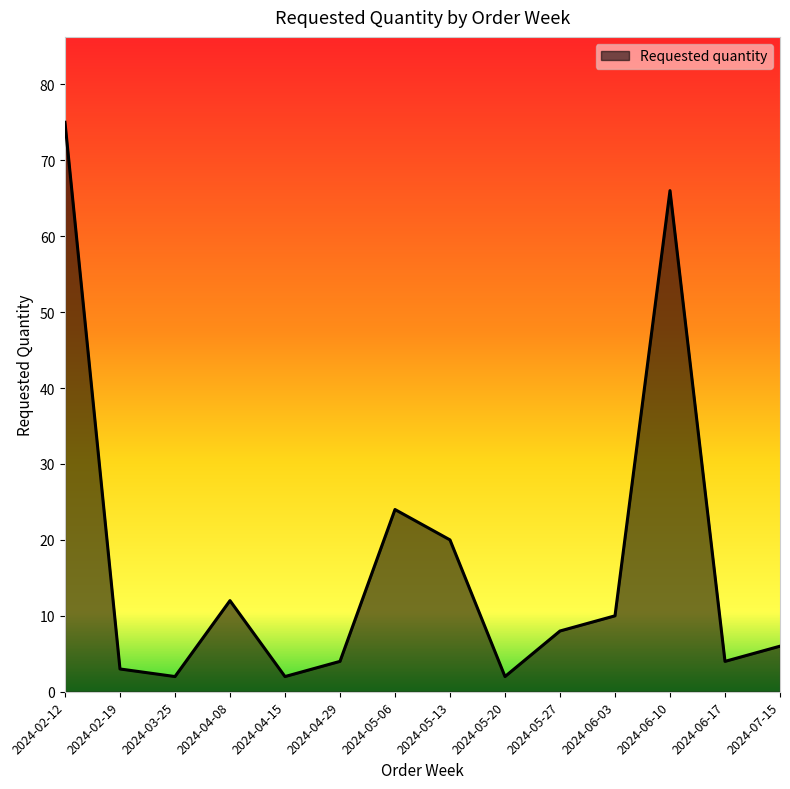

Reading left to right, extract all data points from this chart.

2024-02-12=75	2024-02-19=3	2024-03-25=2	2024-04-08=12	2024-04-15=2	2024-04-29=4	2024-05-06=24	2024-05-13=20	2024-05-20=2	2024-05-27=8	2024-06-03=10	2024-06-10=66	2024-06-17=4	2024-07-15=6